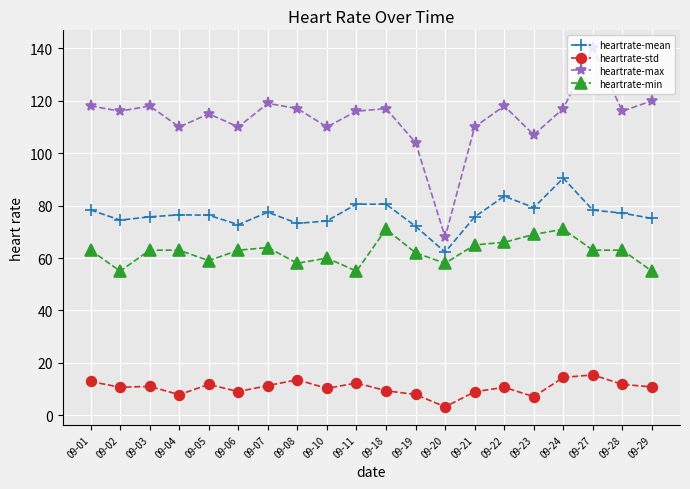

How many lines are shown in the chart?

4